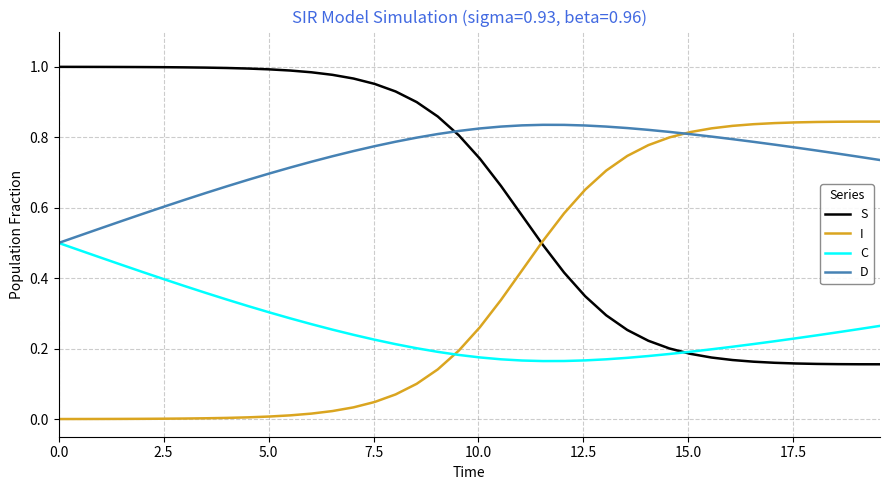

How many lines are shown in the chart?

4